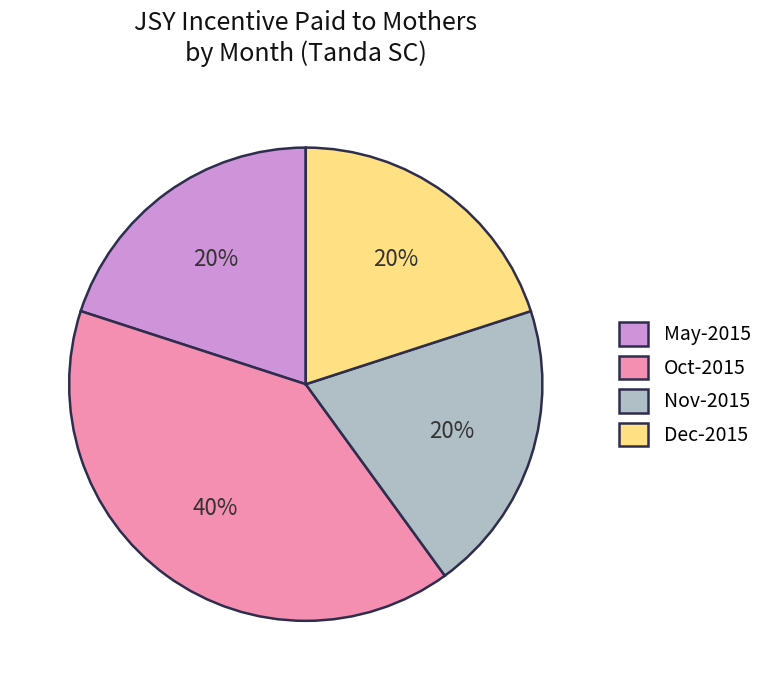

Is it true that Nov-2015 is 20% of the pie?

True